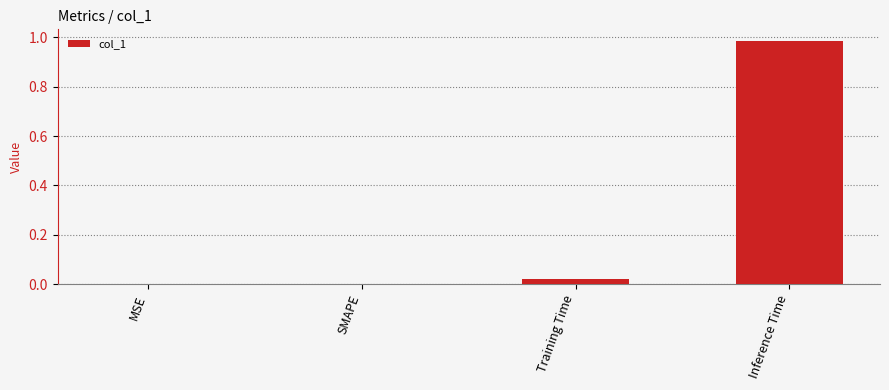

The value at SMAPE is 0.0. True or false?

True